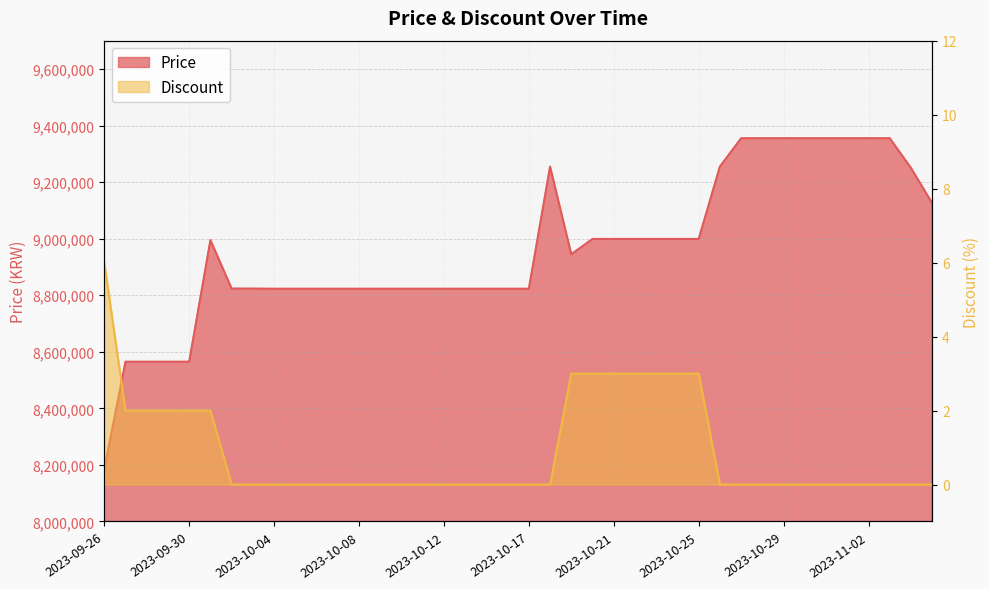

Which series has the largest range (max minus min)?

Price